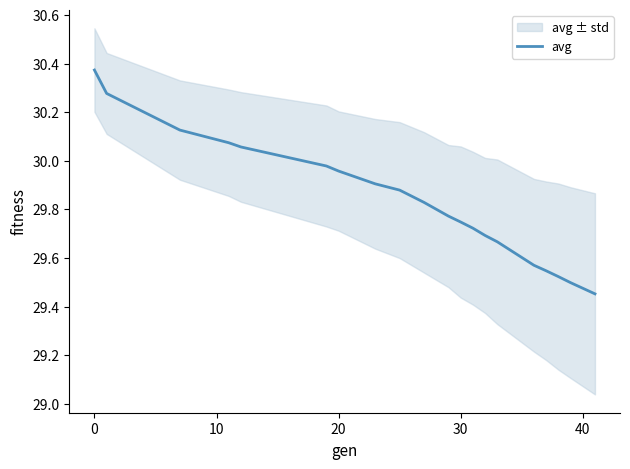

True or false: there are more than 0 points higher than both neighbors.

False